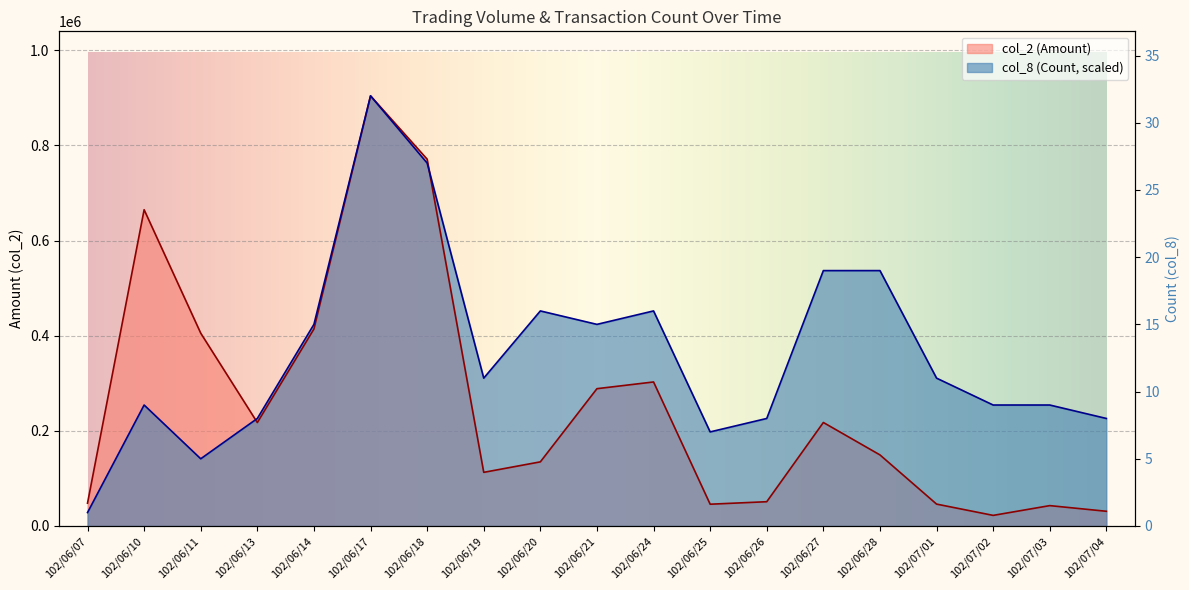

At which label does col_8 (Count) reach its peak?

102/06/17